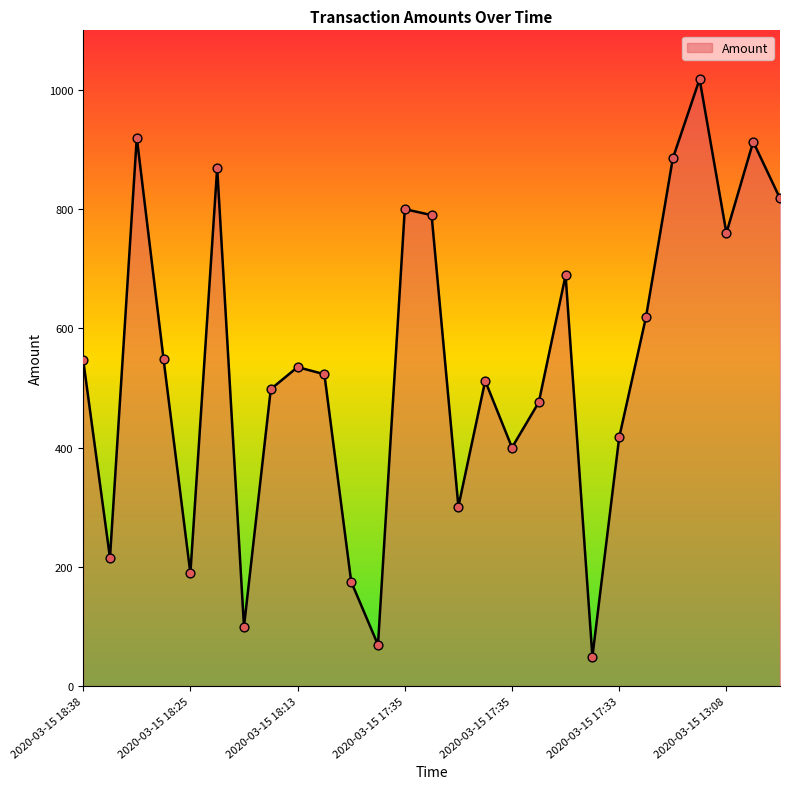

What is the maximum value shown in the chart?

1018.0